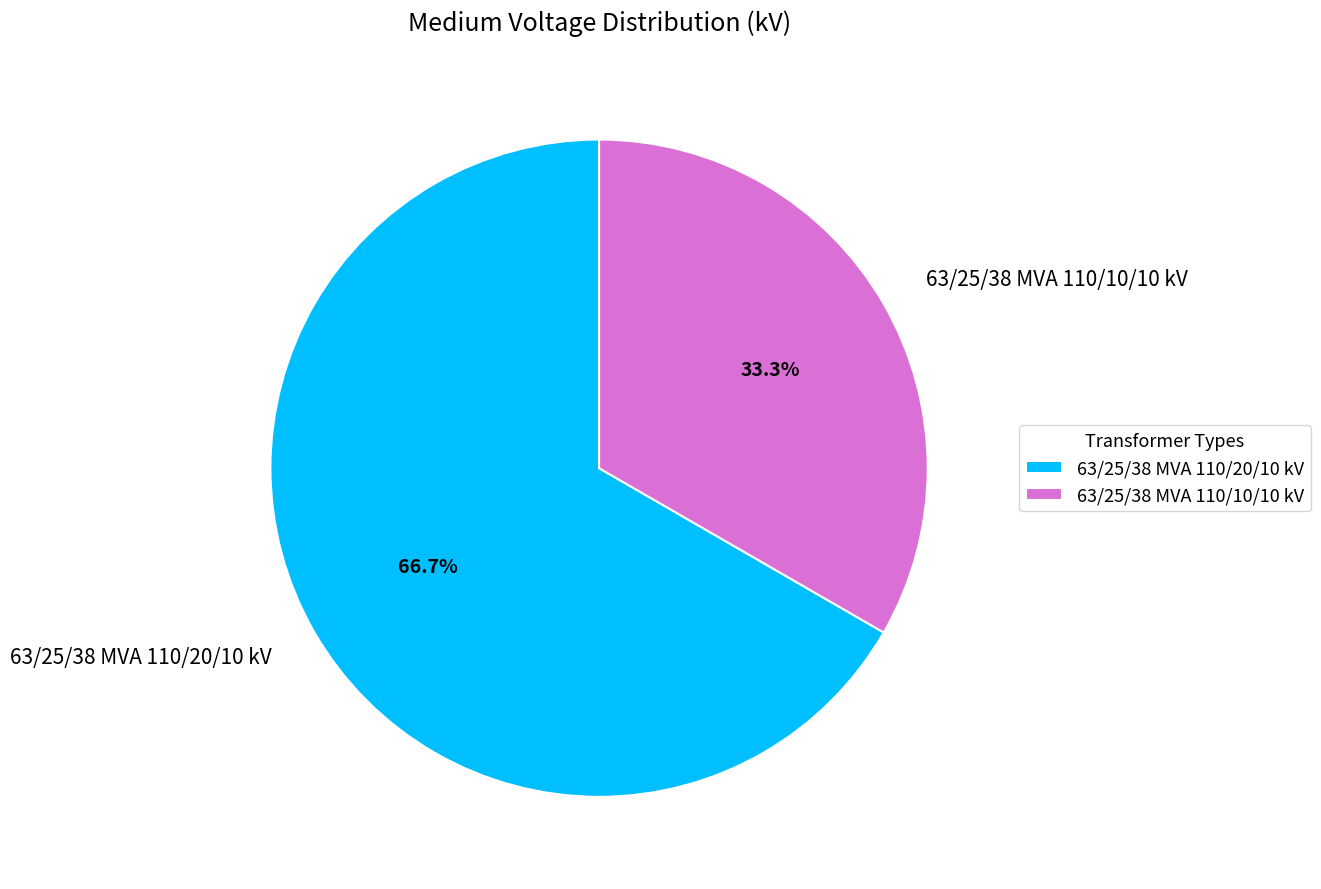

Which slice is the smallest?

63/25/38 MVA 110/10/10 kV